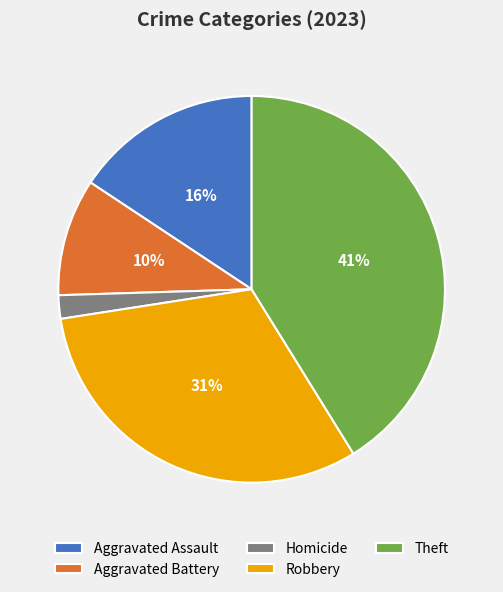

Count the number of slices in the pie.

5